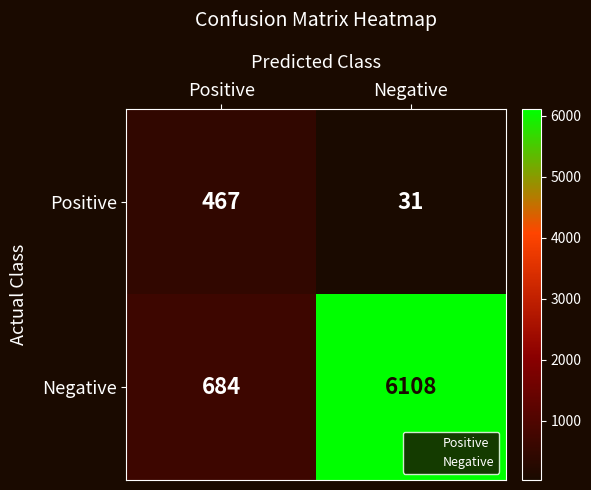

Where is Negative nearest to the value 3396?

Positive